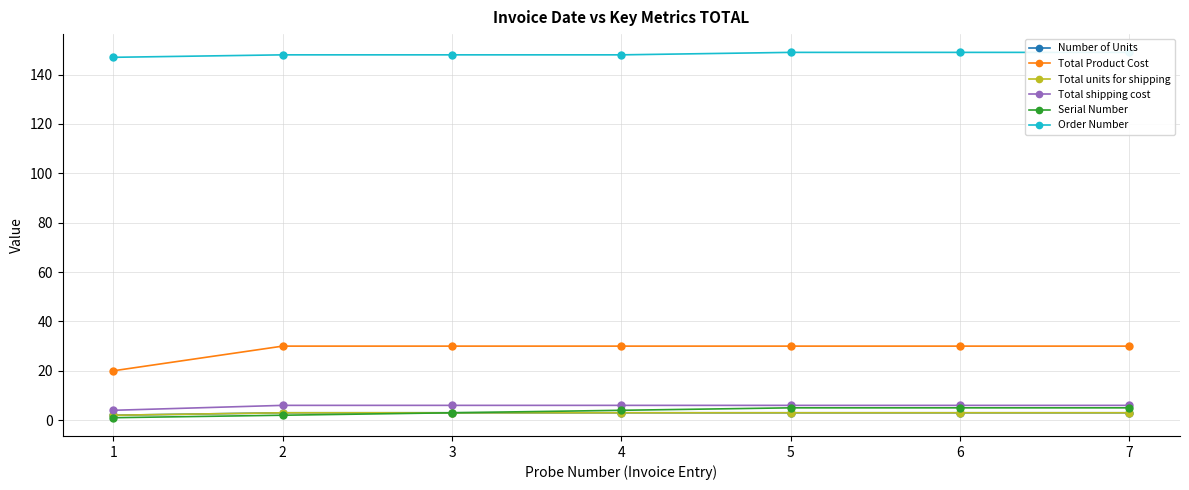

How many data points in Order Number are less than 148?

1